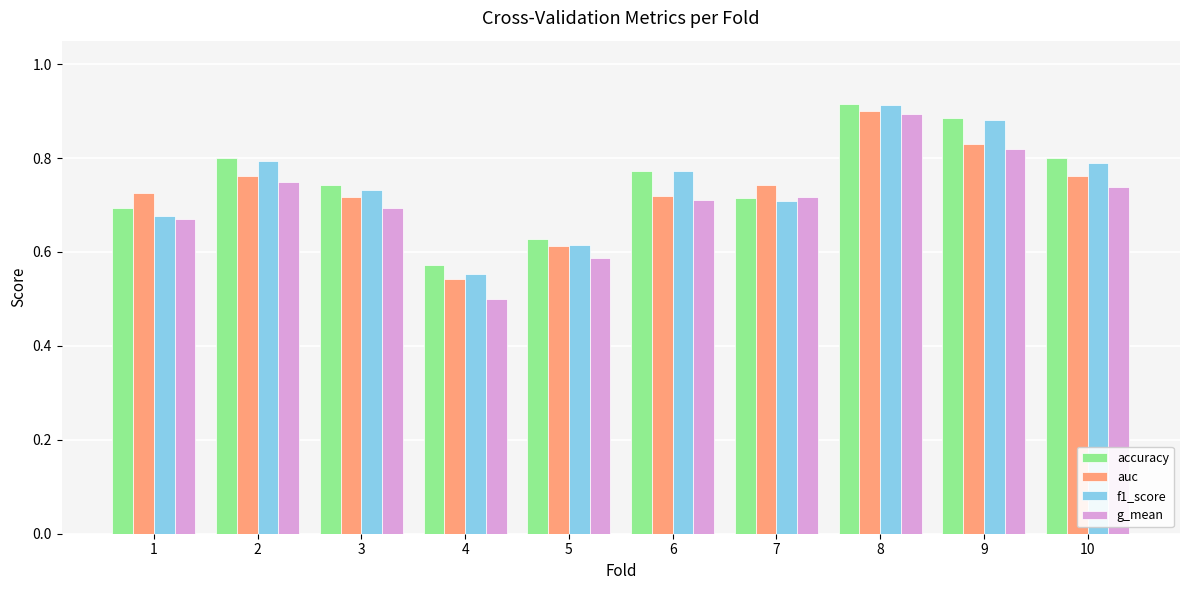

What is the total value across all series at 6?

3.0